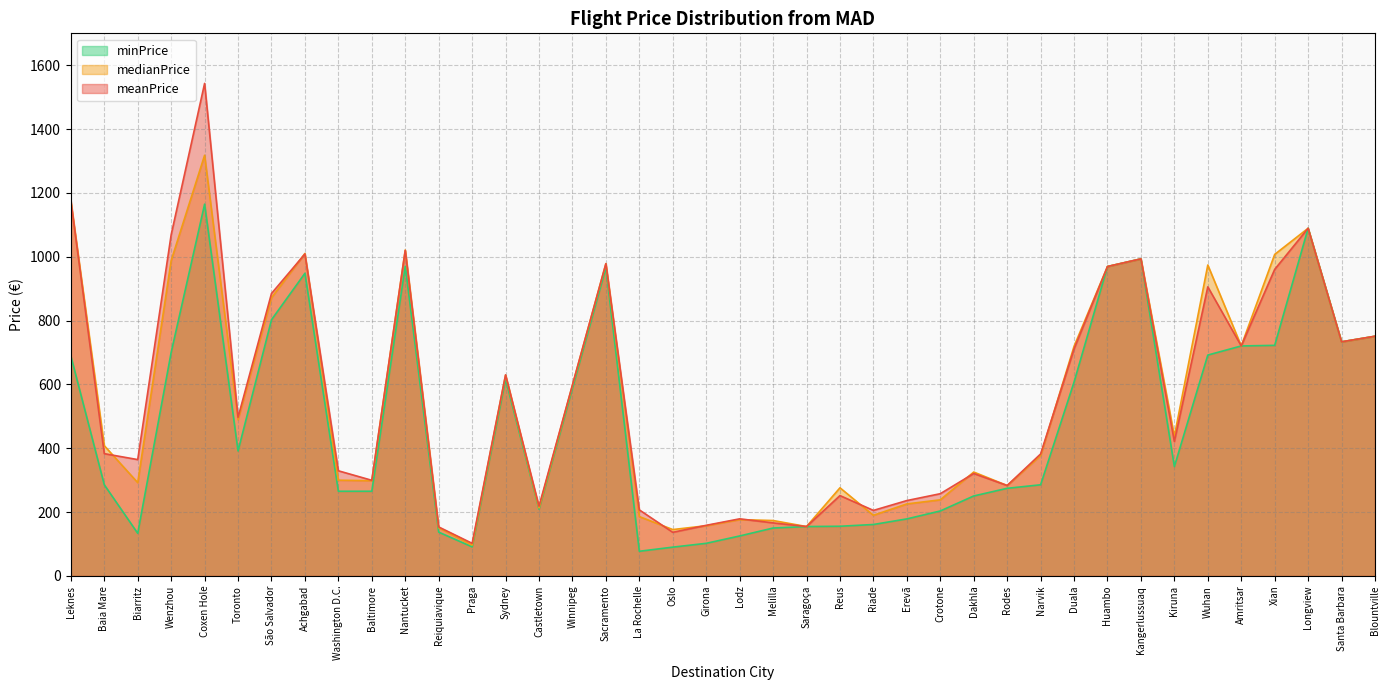

What value does the minPrice series have at Sacramento?

965.8